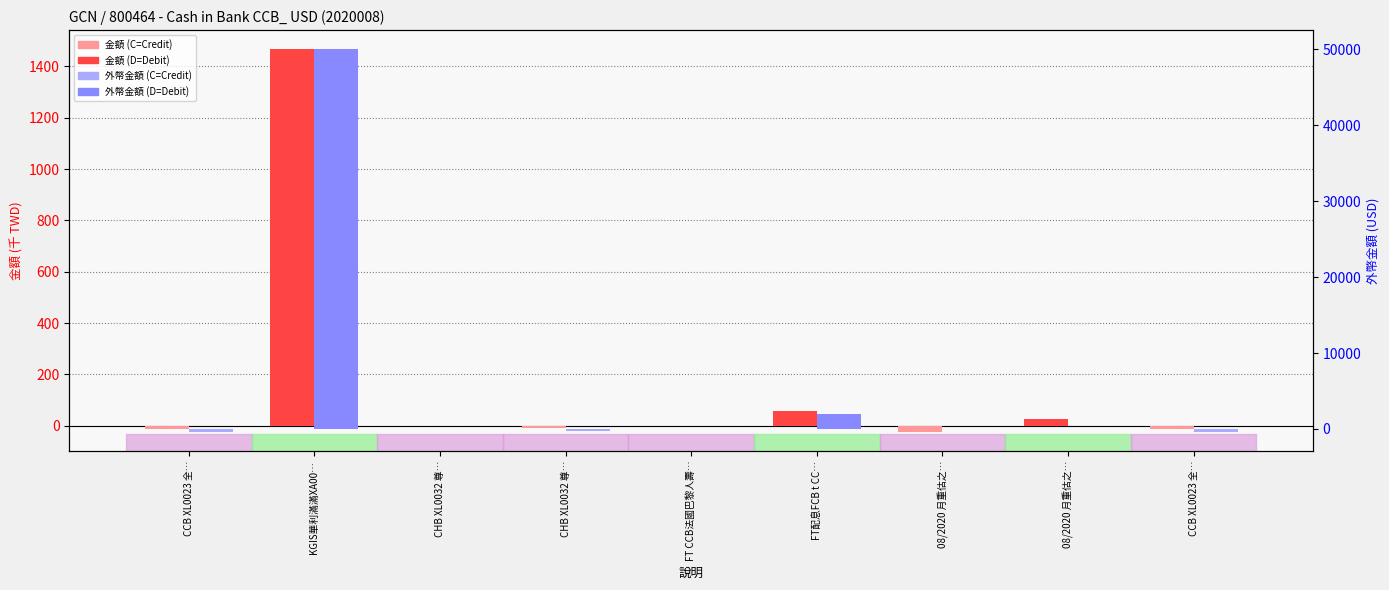

Which category has the highest value in the 金額 (千) series?

KGIS華利滿滿XA00…